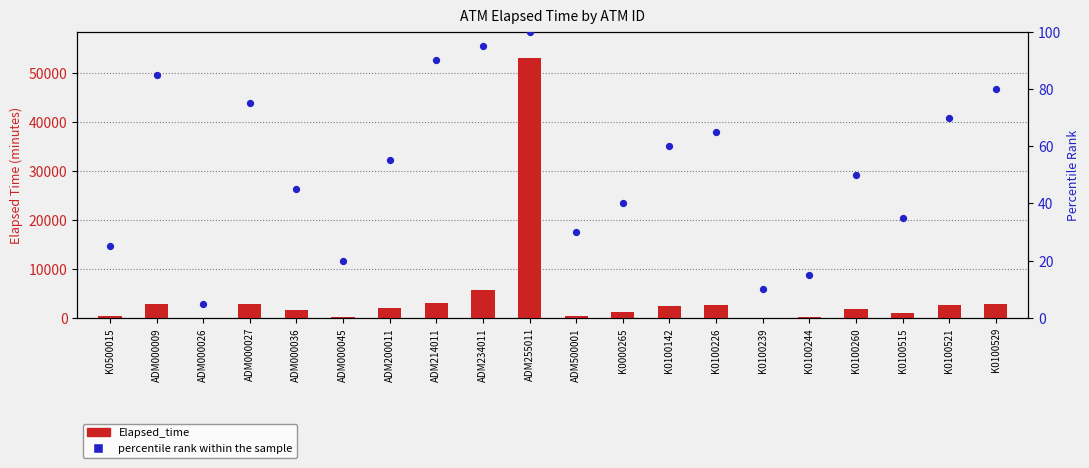

At how many categories does at least one series exceed 21342?

1